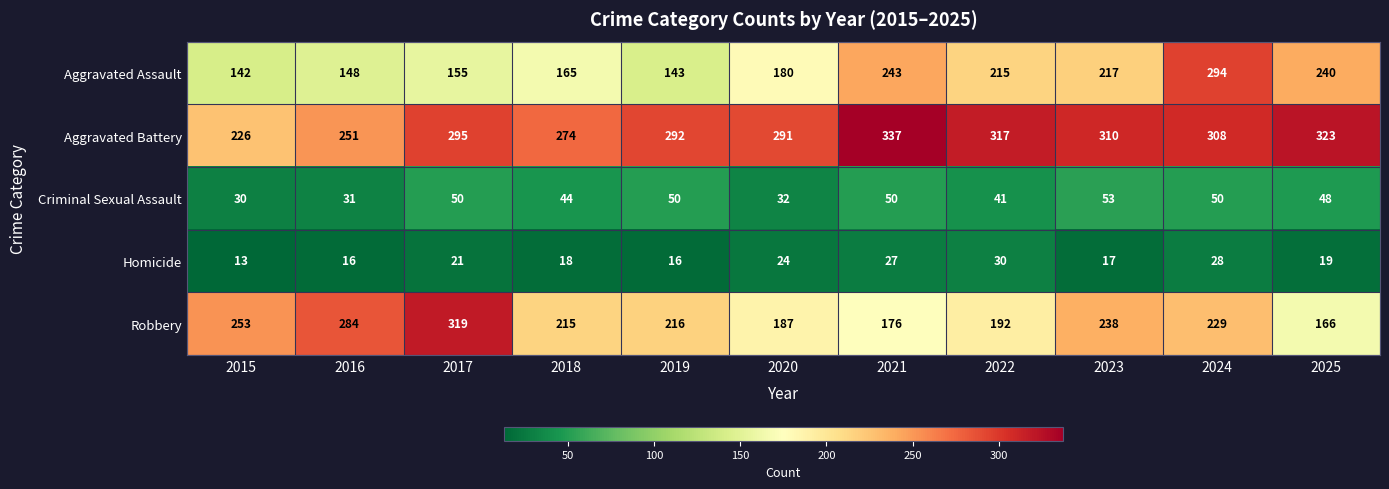

What is the maximum value for Homicide?

30